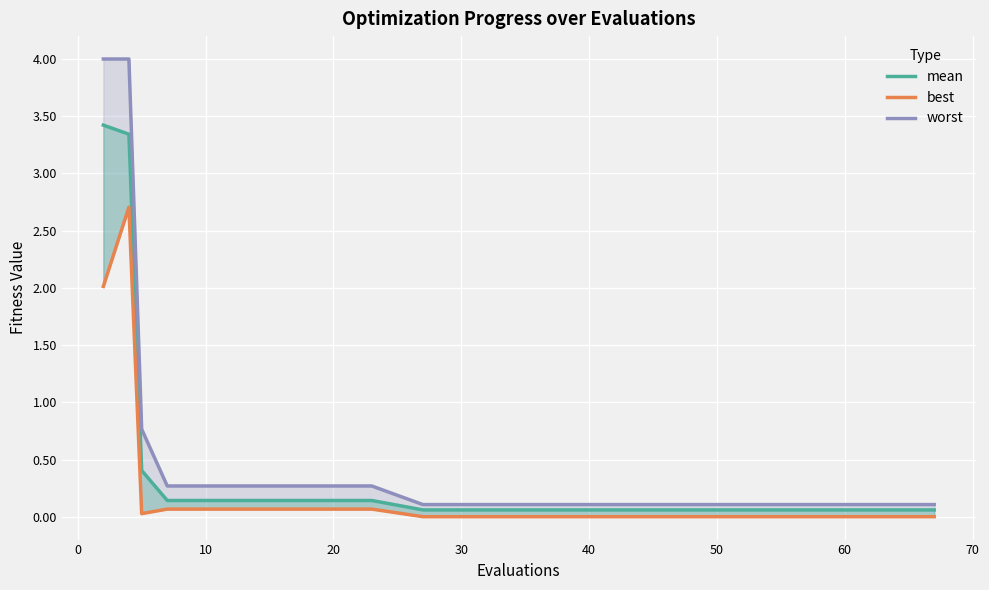

Reading left to right, extract all data points from this chart.

mean: 3.4	3.3	0.4	0.1	0.1	0.1	0.1	0.1	0.1	0.1	0.1	0.1	0.1	0.1	0.1	0.1	0.1	0.1	0.1
best: 2.0	2.7	0.0	0.1	0.1	0.1	0.1	0.1	0.0	0.0	0.0	0.0	0.0	0.0	0.0	0.0	0.0	0.0	0.0
worst: 4.0	4.0	0.8	0.3	0.3	0.3	0.3	0.3	0.1	0.1	0.1	0.1	0.1	0.1	0.1	0.1	0.1	0.1	0.1